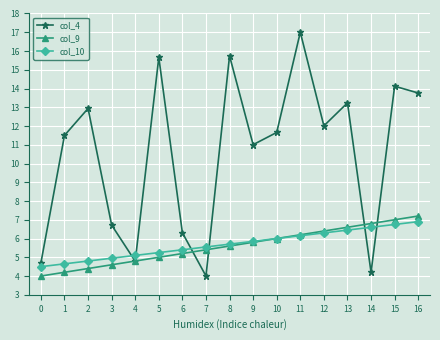

What is the value of the col_4 point at the 6th from the left?

15.7